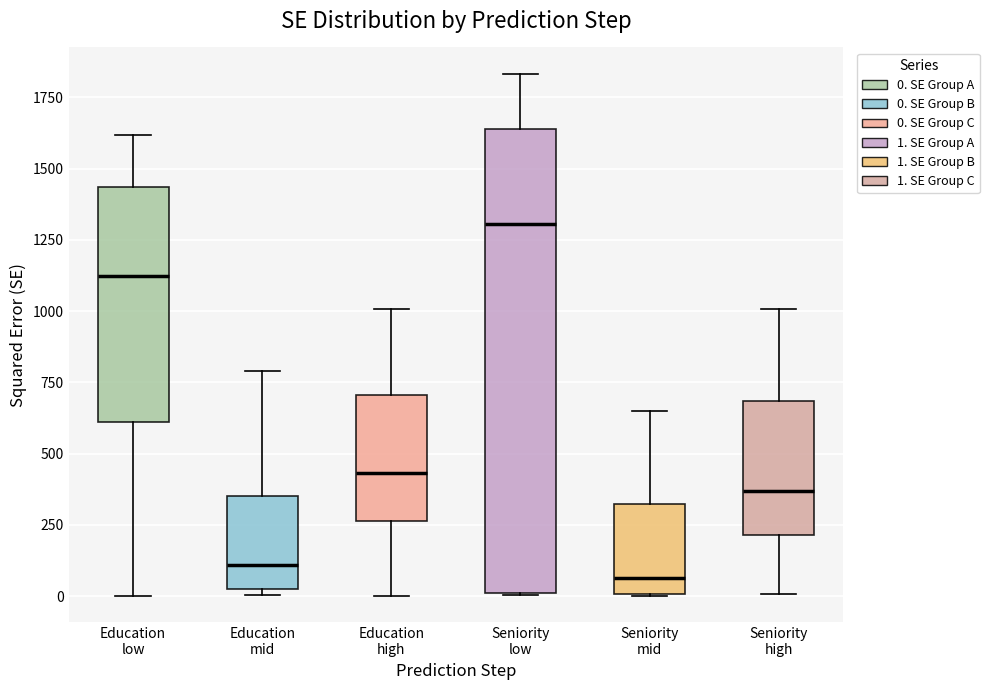

Where does the median line of the box for Education mid sit on the y-axis? The values are not printed on the chart, so give them approximately, as read against the axis.

100